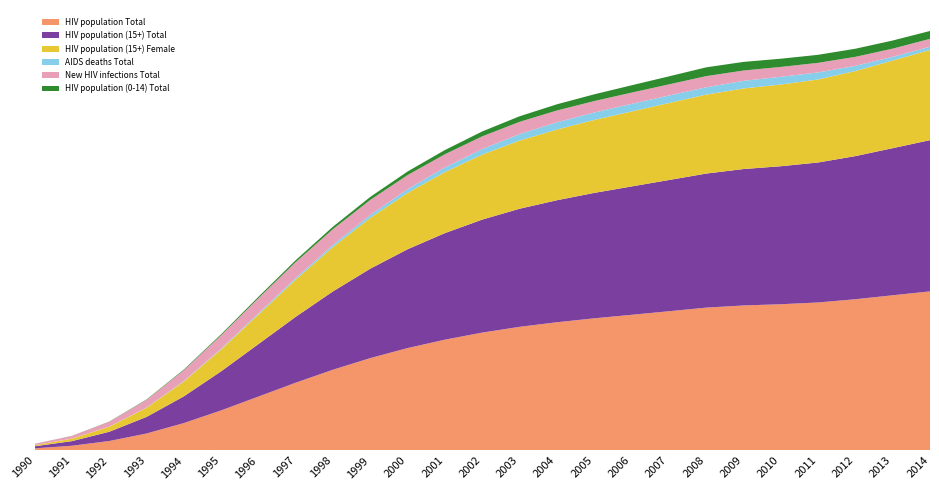

Reading left to right, list all the values displayed in this chart.

HIV population Total: 1990=91407	1991=203051	1992=406183	1993=728874	1994=1177050	1995=1722260	1996=2317010	1997=2913510	1998=3471660	1999=3971350	2000=4401340	2001=4761540	2002=5066140	2003=5313170	2004=5509320	2005=5678750	2006=5829460	2007=5982210	2008=6137840	2009=6231450	2010=6283520	2011=6359580	2012=6498560	2013=6669160	2014=6836480
HIV population (15+) Total: 1990=89475	1991=198657	1992=397145	1993=712094	1994=1148820	1995=1678940	1996=2255460	1997=2831230	1998=3366730	1999=3842190	2000=4246850	2001=4579940	2002=4855610	2003=5074310	2004=5243360	2005=5388910	2006=5515010	2007=5638480	2008=5760170	2009=5861250	2010=5930140	2011=6014590	2012=6150300	2013=6320520	2014=6498260
HIV population (15+) Female: 1990=46924	1991=106249	1992=215850	1993=391821	1994=638466	1995=939666	1996=1268770	1997=1597950	1998=1905650	1999=2181970	2000=2420860	2001=2621640	2002=2791140	2003=2928350	2004=3037270	2005=3134530	2006=3221420	2007=3307710	2008=3392630	2009=3462810	2010=3509500	2011=3566420	2012=3655340	2013=3764160	2014=3875440
AIDS deaths Total: 1990=869	1991=2092	1992=4604	1993=9240	1994=16964	1995=28656	1996=45028	1997=66537	1998=93344	1999=125147	2000=161382	2001=200325	2002=240146	2003=278758	2004=310416	2005=319389	2006=327176	2007=321975	2008=315459	2009=326357	2010=332928	2011=303077	2012=224003	2013=159715	2014=138379
New HIV infections Total: 1990=54988	1991=113906	1992=207888	1993=332569	1994=467855	1995=582508	1996=655785	1997=685991	1998=676896	1999=647124	2000=604561	2001=565666	2002=545116	2003=526178	2004=508163	2005=491727	2006=482940	2007=479304	2008=478676	2009=443960	2010=423769	2011=411939	2012=385895	2013=352960	2014=338258
HIV population (0-14) Total: 1990=1932	1991=4393	1992=9038	1993=16780	1994=28229	1995=43318	1996=61549	1997=82279	1998=104930	1999=129162	2000=154485	2001=181606	2002=210532	2003=238866	2004=265967	2005=289846	2006=314449	2007=343739	2008=377673	2009=370198	2010=353386	2011=344984	2012=348258	2013=348642	2014=338224